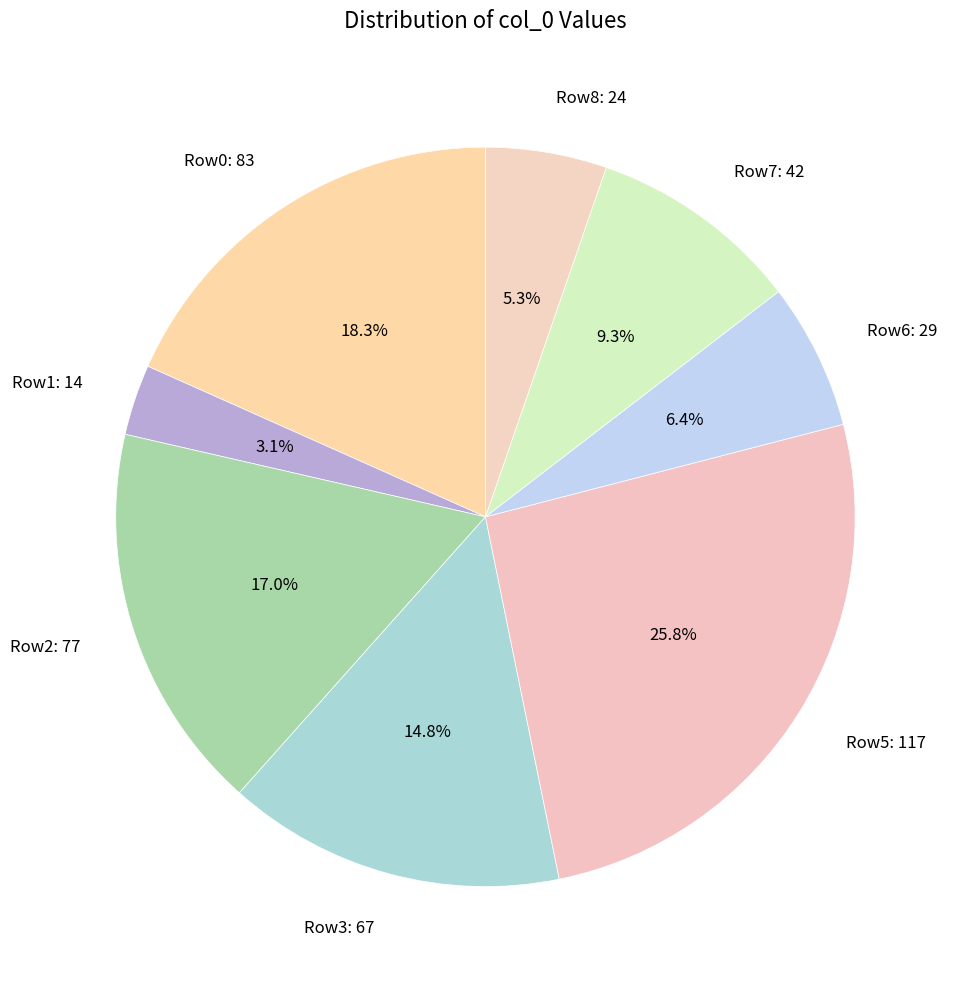

What is the smallest slice in the pie chart?

Row1: 14